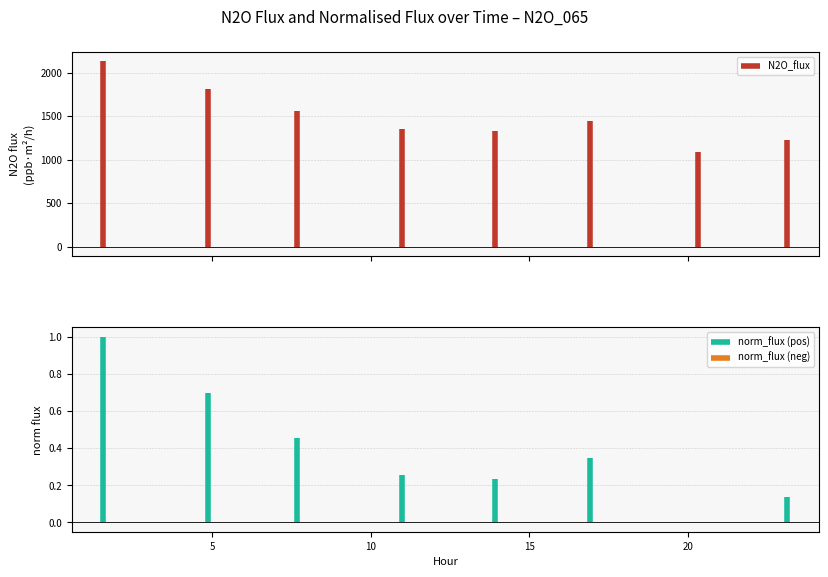

What is the spread (max minus min) of values at 13.898?

1331.6